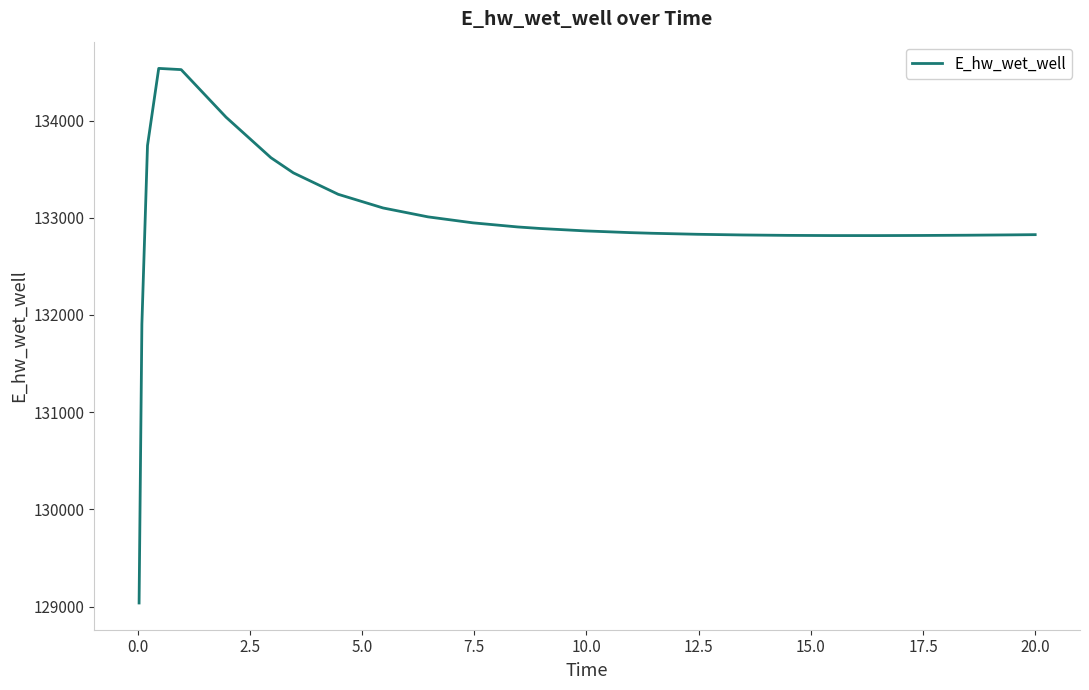

What is the difference between the maximum and minimum values?

5500.7